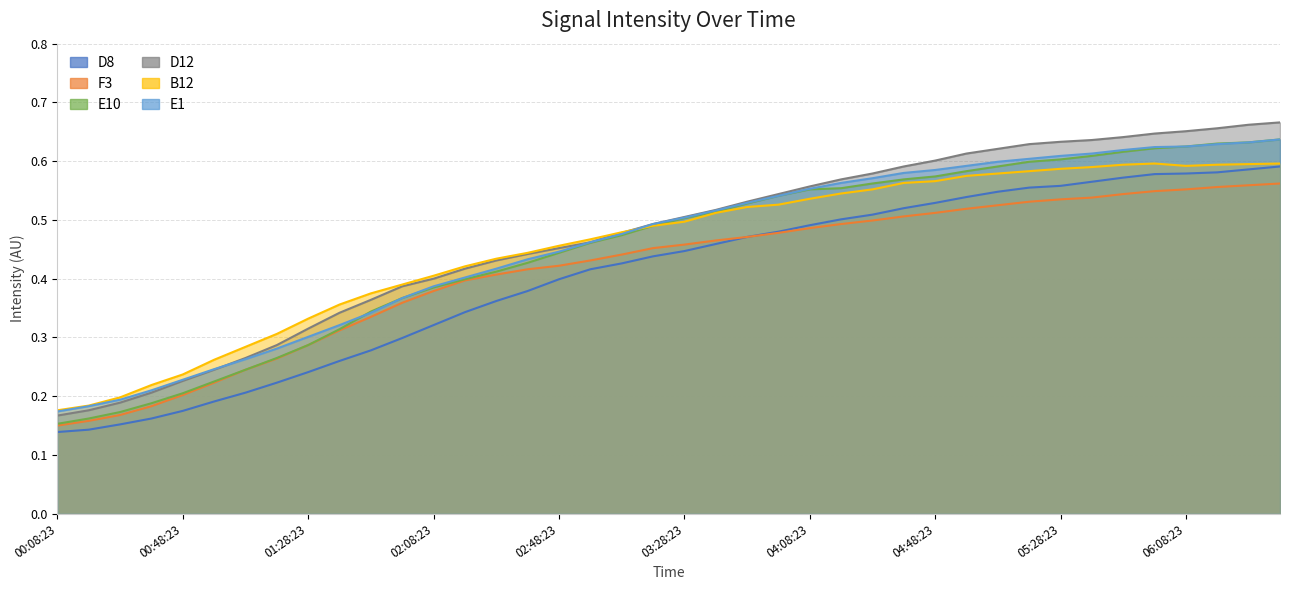

List the labels in order of B12 value, largest first.

05:58:23, 06:38:23, 06:28:23, 05:48:23, 06:18:23, 06:08:23, 05:38:23, 05:28:23, 05:18:23, 05:08:23, 04:58:23, 04:48:23, 04:38:23, 04:28:23, 04:18:23, 04:08:23, 03:58:23, 03:48:23, 03:38:23, 03:28:23, 03:18:23, 03:08:23, 02:58:23, 02:48:23, 02:38:23, 02:28:23, 02:18:23, 02:08:23, 01:58:23, 01:48:23, 01:38:23, 01:28:23, 01:18:23, 01:08:23, 00:58:23, 00:48:23, 00:38:23, 00:28:23, 00:18:23, 00:08:23